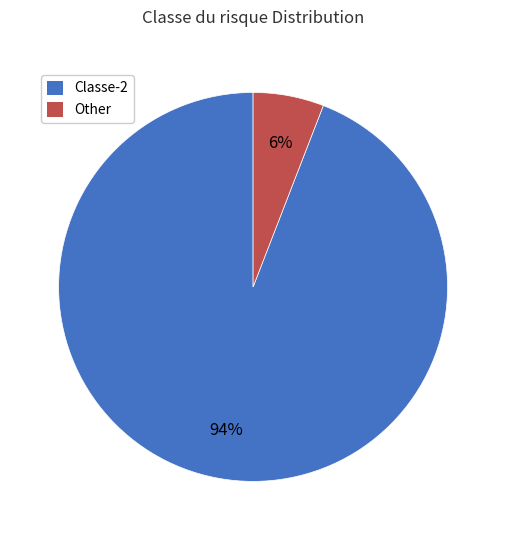

Which slice is the largest?

Classe-2